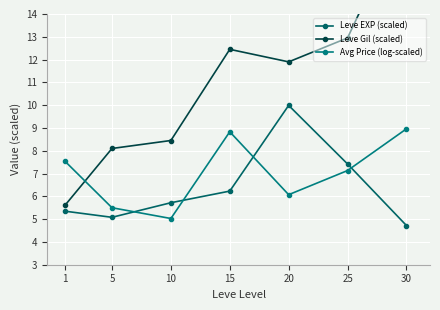

What is the value of the Avg Price (log-scaled) point at the 1st from the left?

7.5